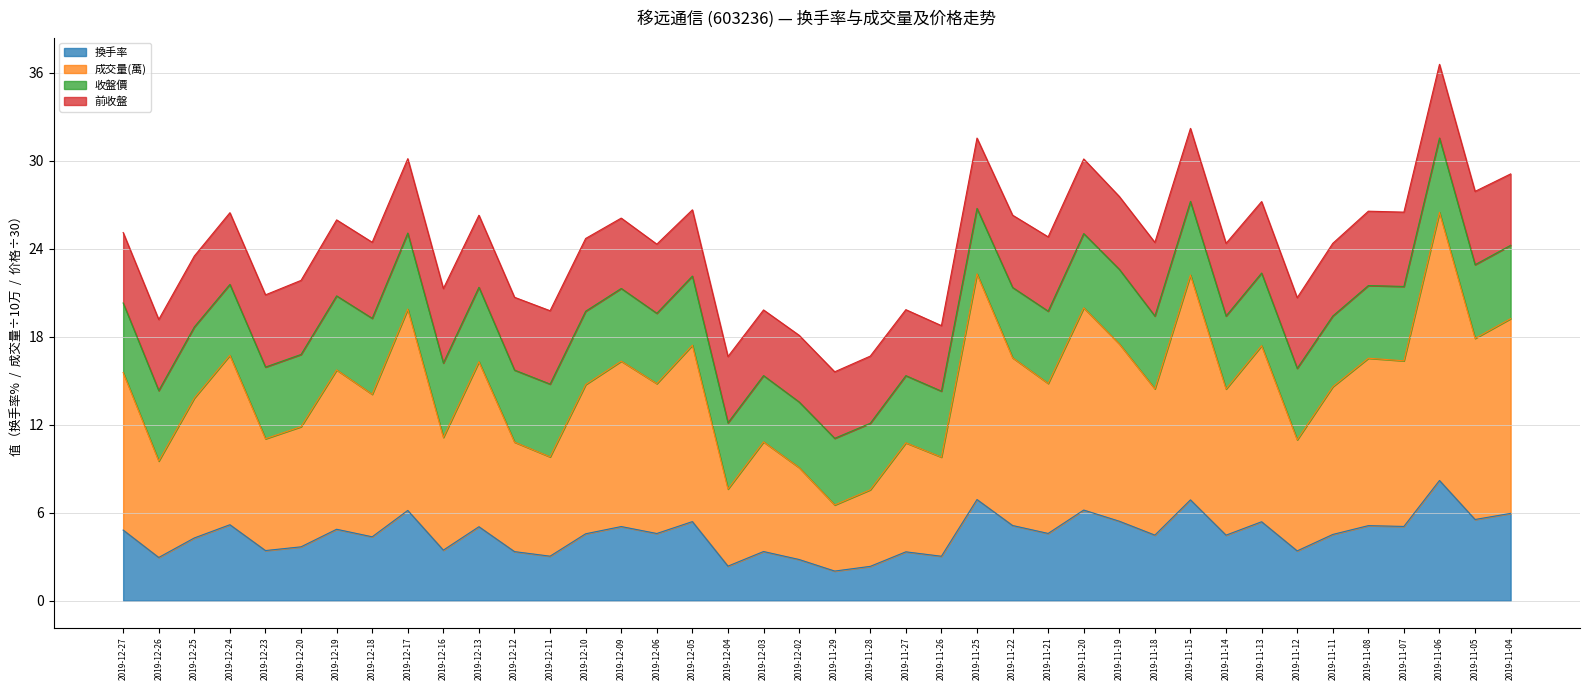

Does the chart display data point markers on the line(s)?

No